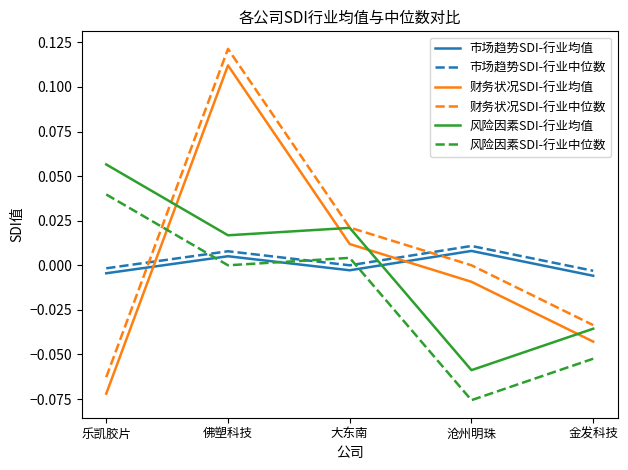

How many times do 市场趋势SDI-行业中位数 and 财务状况SDI-行业均值 cross each other?

2